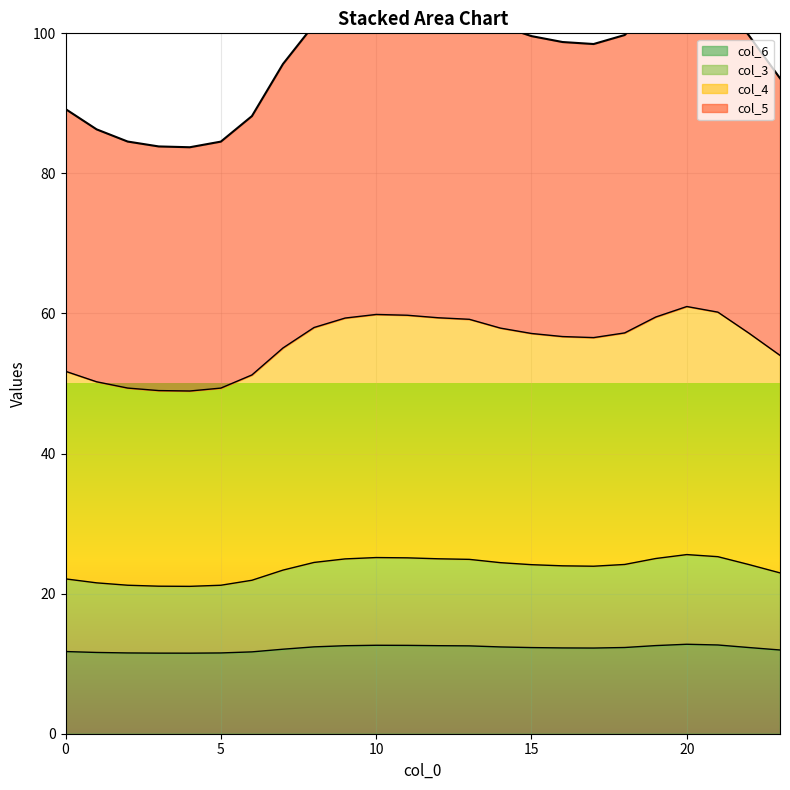

What is the value of the col_3 point at the 12th from the left?

25.1